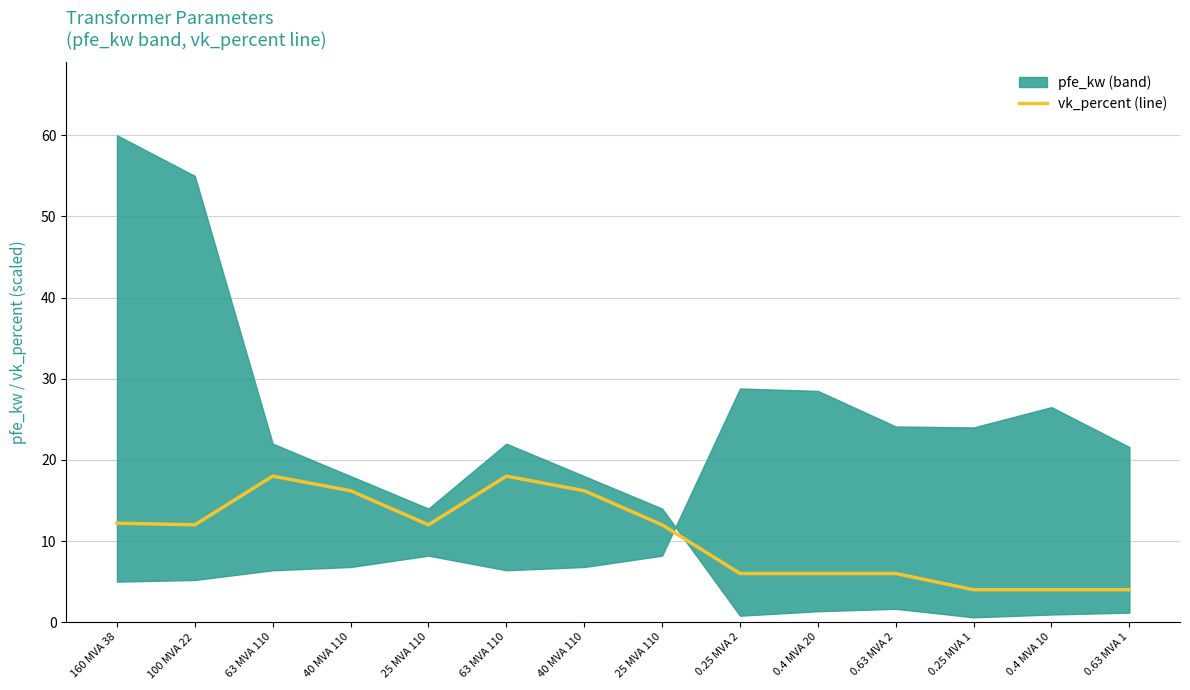

What is the difference between the second highest and minimum values?

14.0